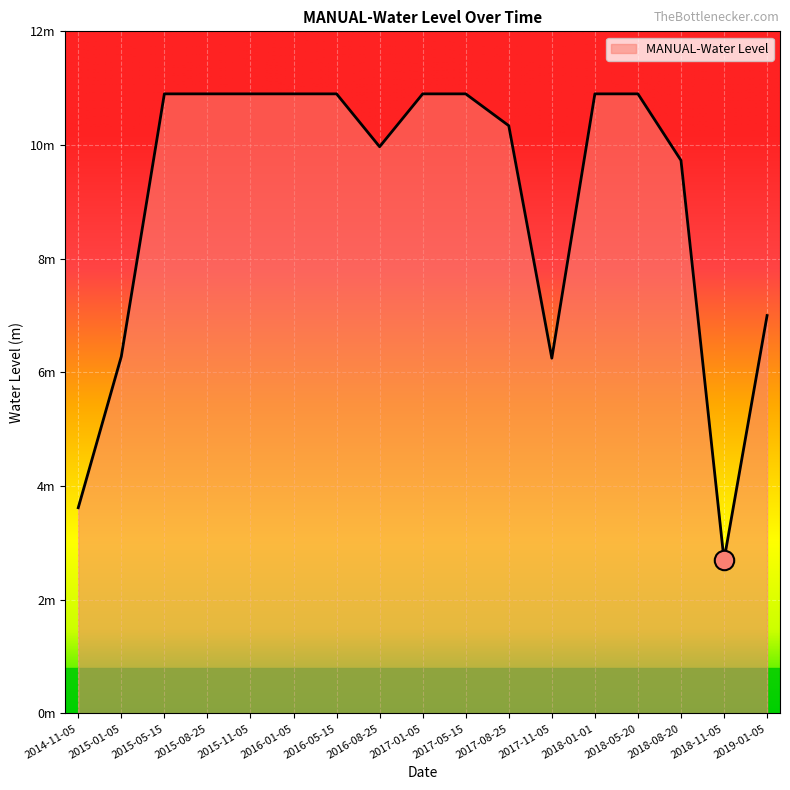

What is the sum of the values at 2014-11-05 and 2015-11-05?

14.5